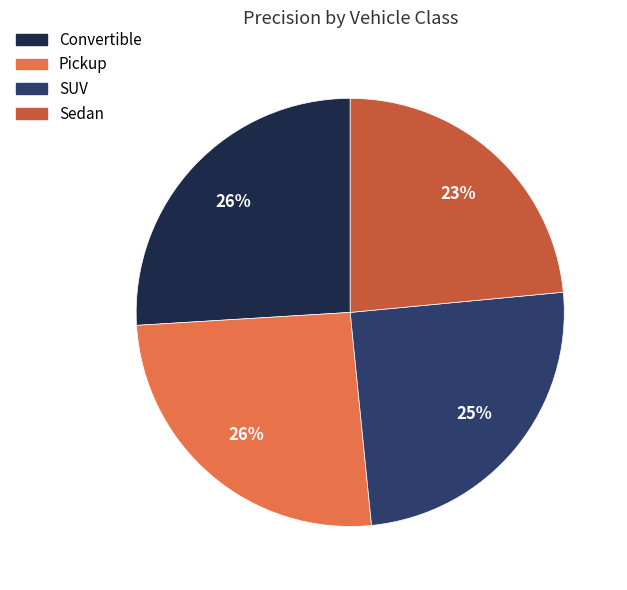

True or false: SUV accounts for 25% of the total.

True